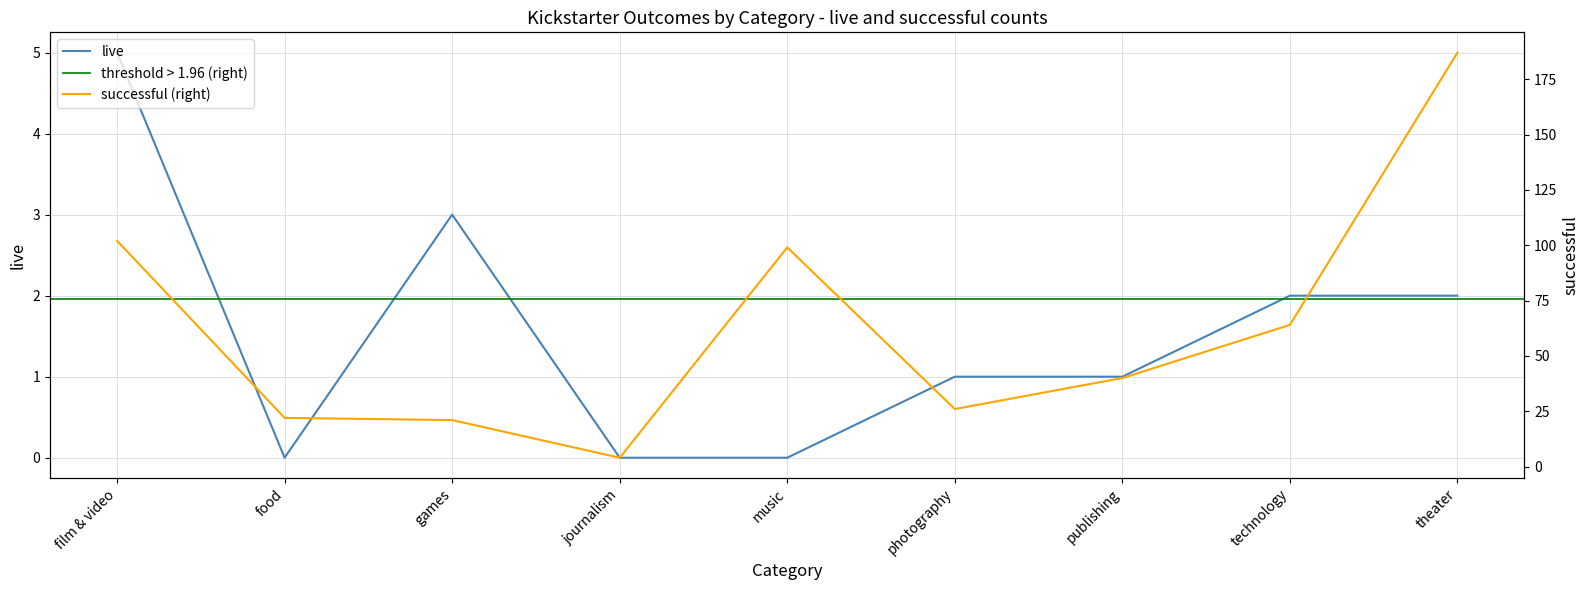

What is the label of the 7th point from the right?

games